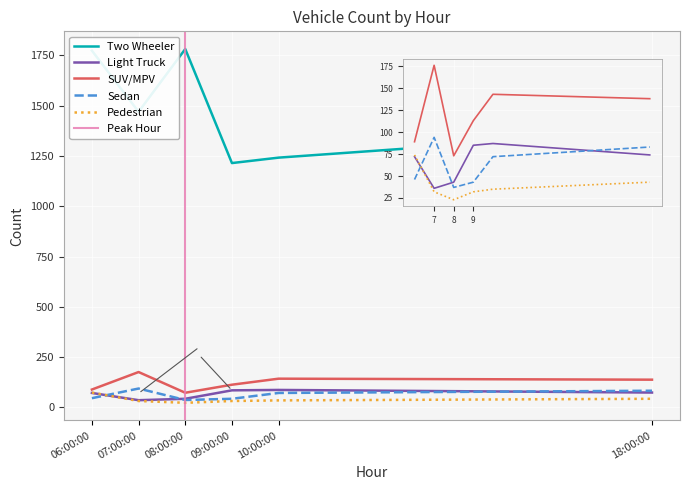

What is the label of the 4th point from the right?

08:00:00